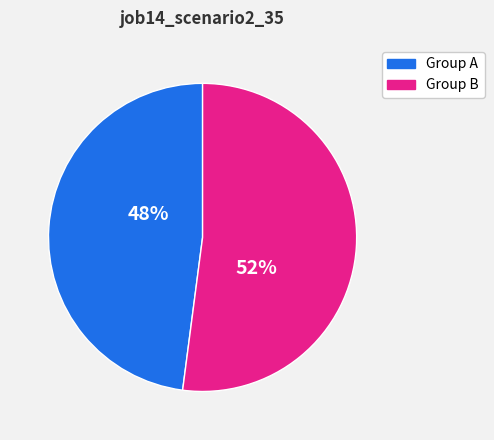

Which category has the smallest portion of the pie?

Group A